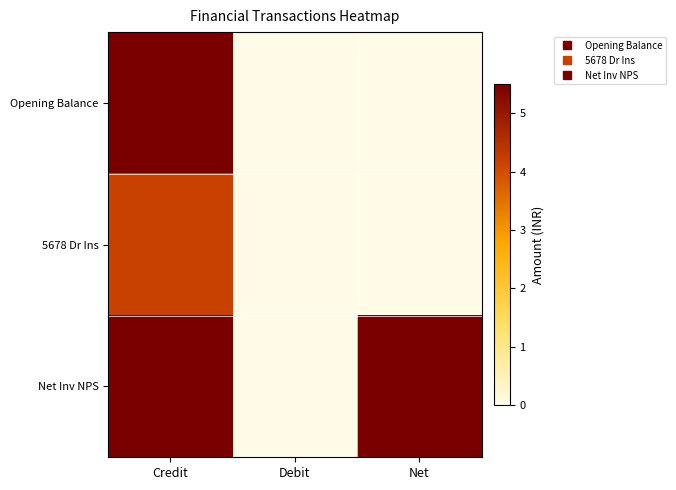

Reading left to right, transcribe all the data shown in this chart.

Opening Balance: Credit=5.5	Debit=0.0	Net=0.0
5678 Dr Ins: Credit=4.2	Debit=0.0	Net=0.0
Net Inv NPS: Credit=5.5	Debit=0.0	Net=5.5